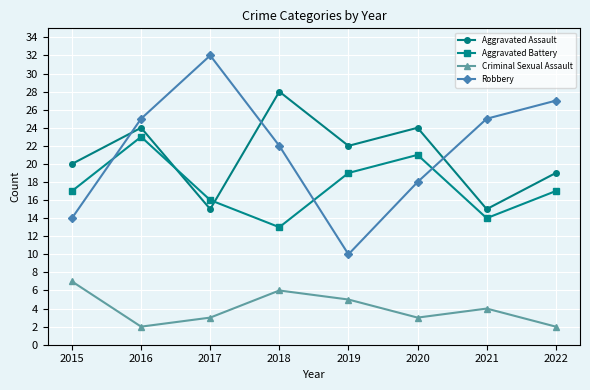

The Robbery series shows 25 at 2016. True or false?

True